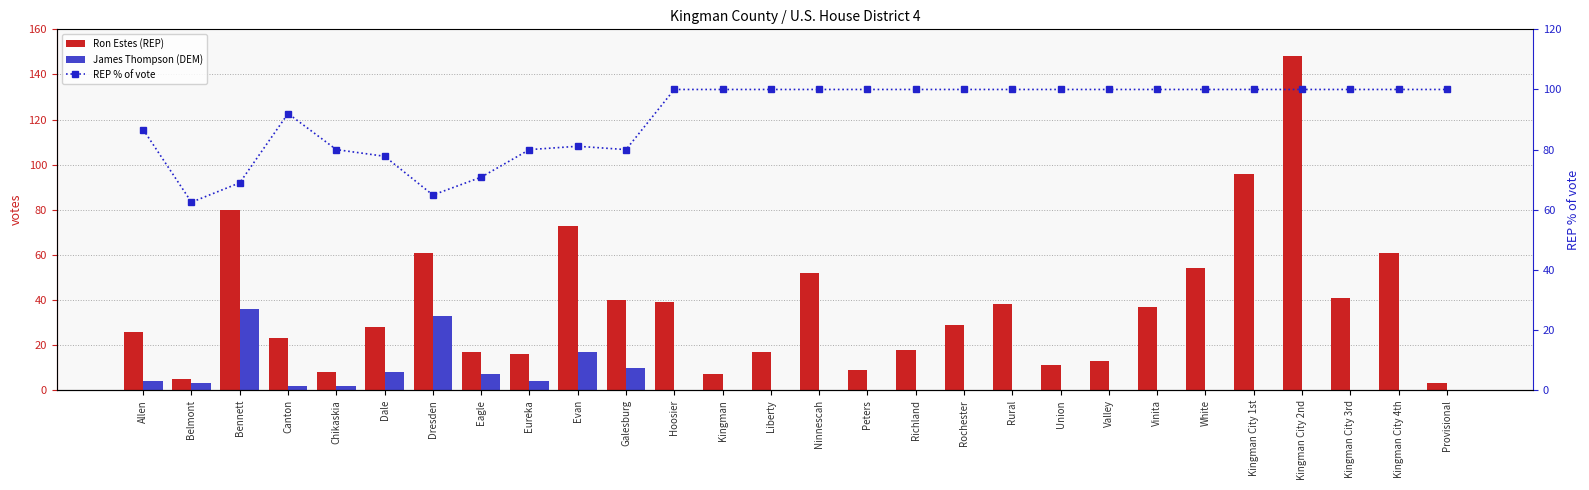

At which category is the sum across all series the highest?

Kingman City 2nd